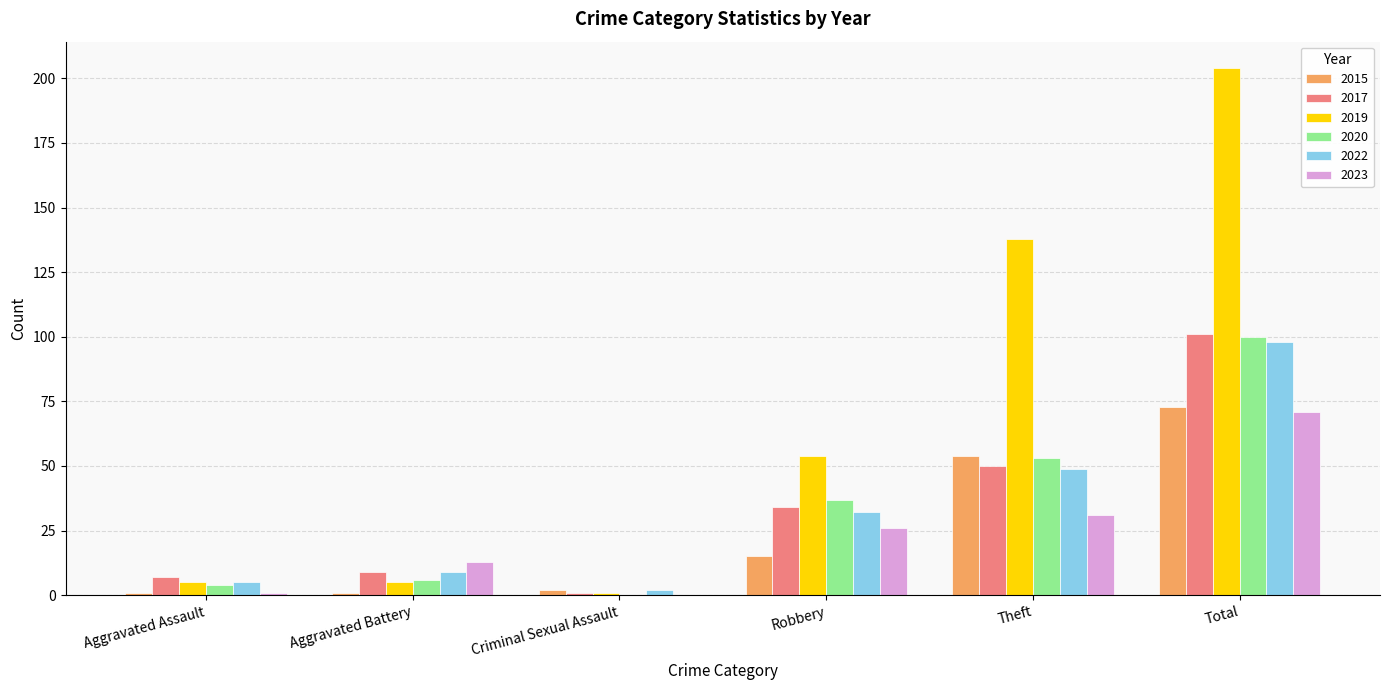

What is the total value across all series at Total?

647